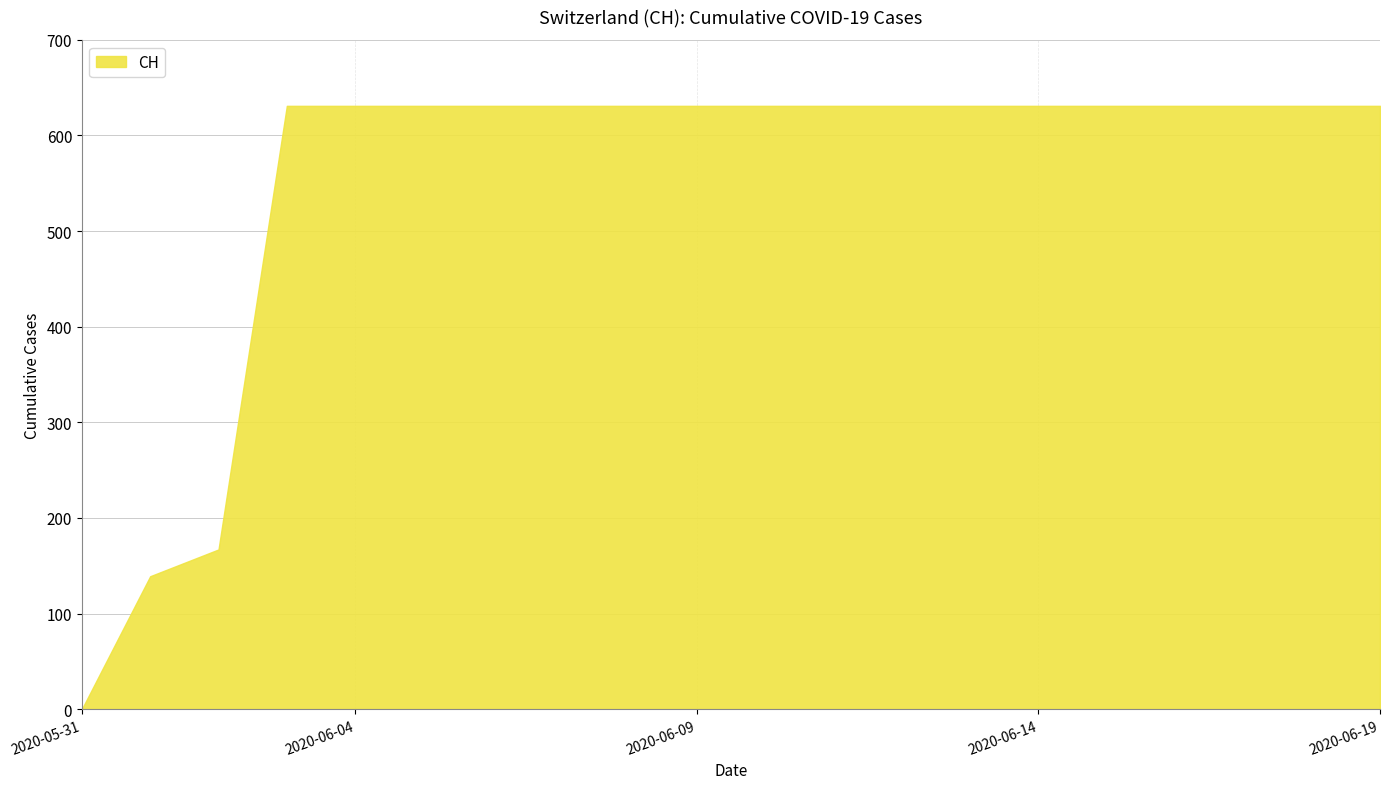

What is the greatest value displayed?

631